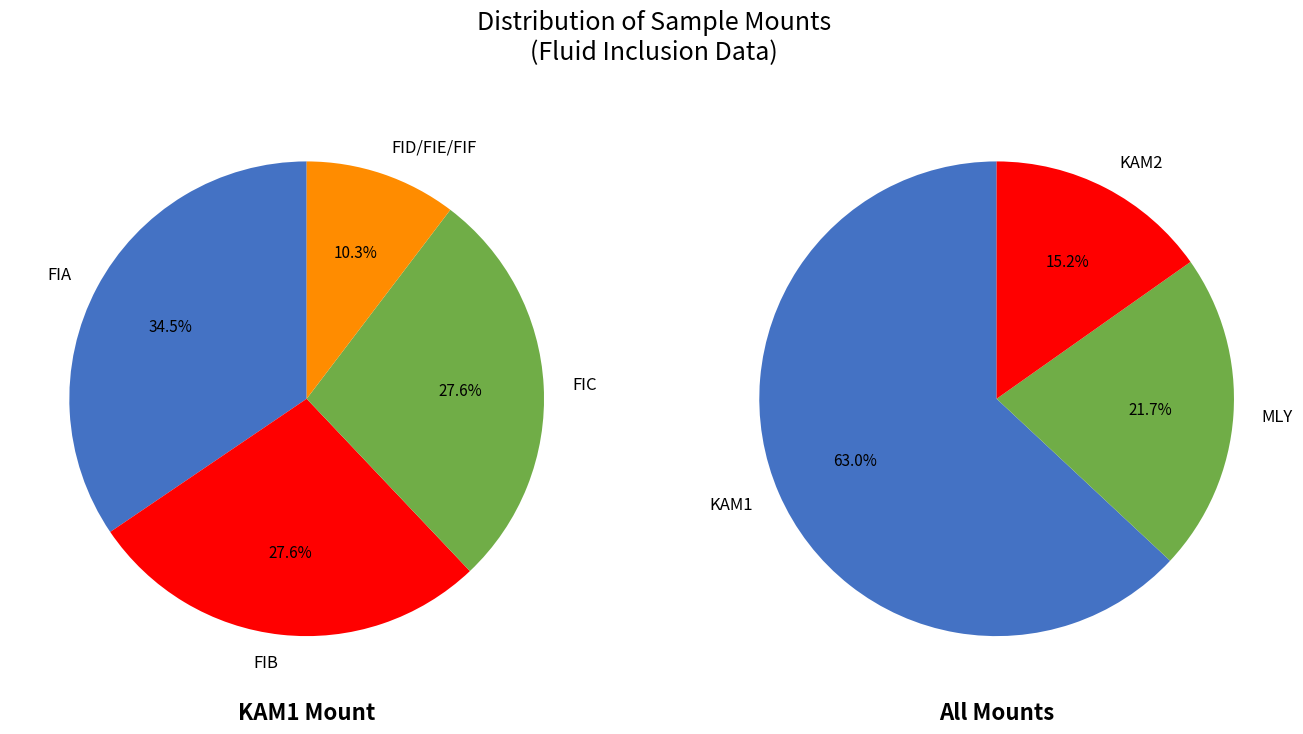

True or false: KAM1 accounts for 63% of the total.

True